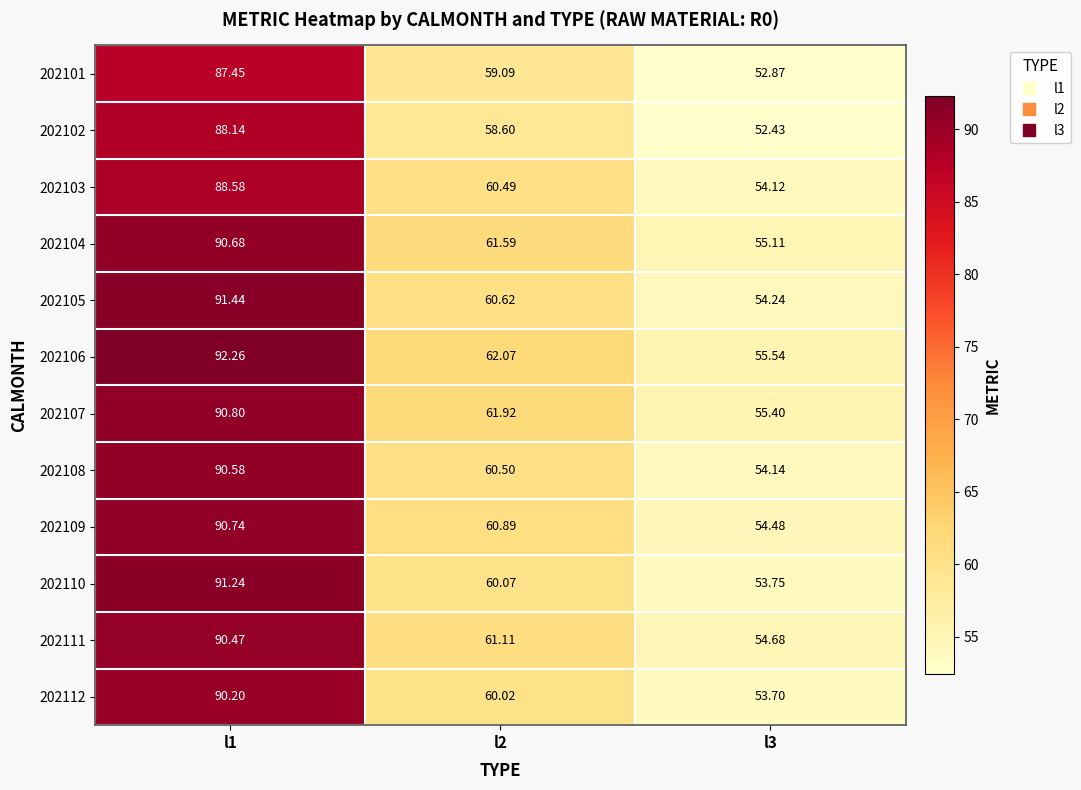

Which series has the largest total across all categories?

202106